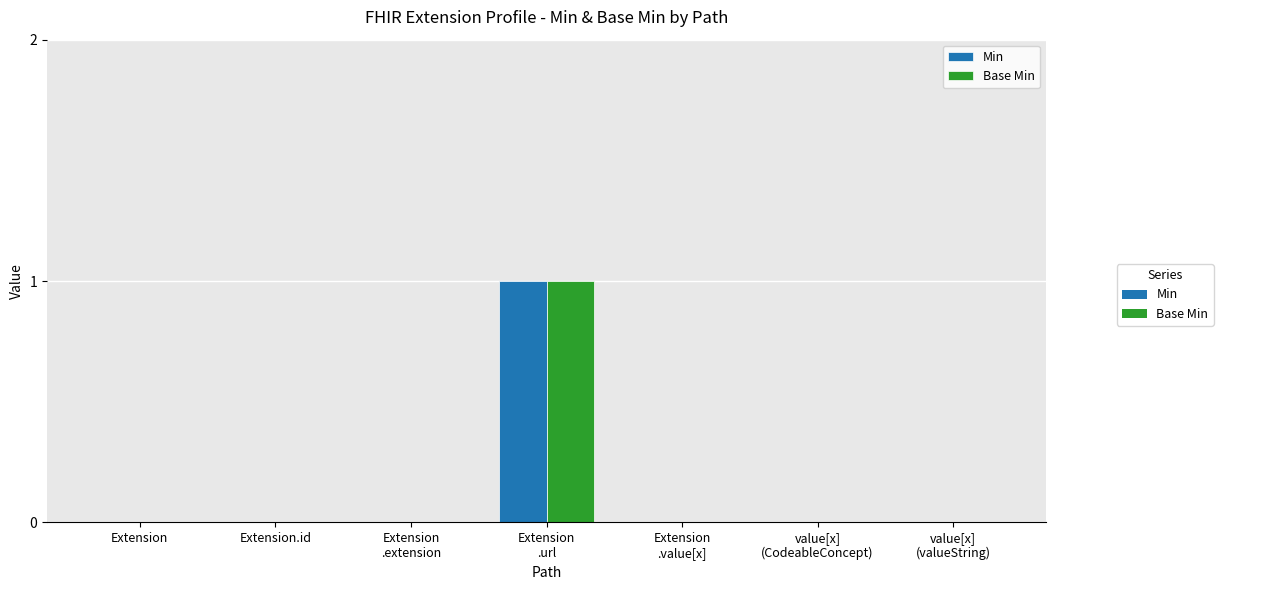

The value of Base Min at Extension.id is 0. True or false?

True